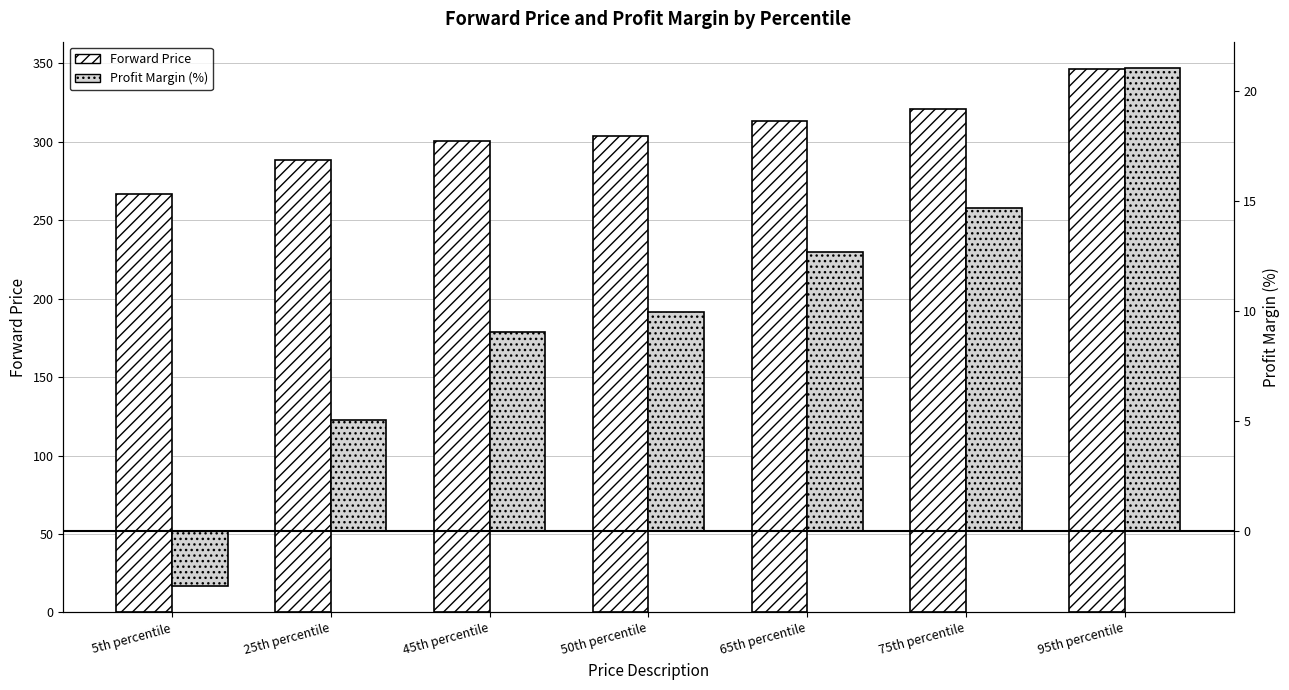

What is the label of the 6th bar from the right?

25th percentile